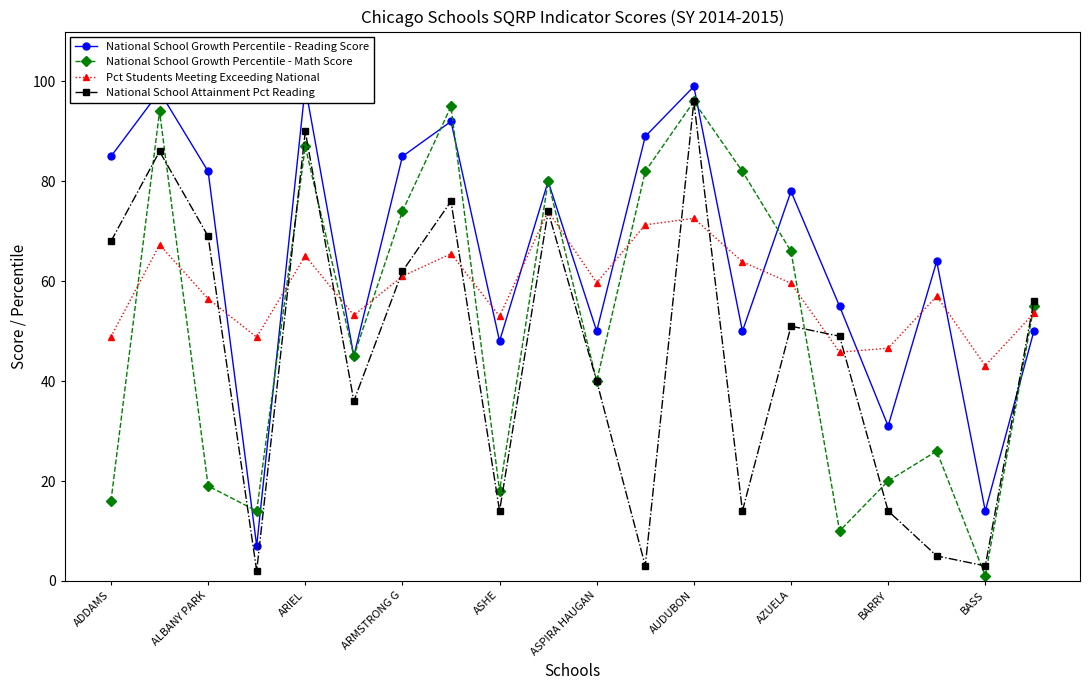

After their last crossing, which series has the higher values: National School Growth Percentile - Math Score or Pct Students Meeting Exceeding National?

National School Growth Percentile - Math Score